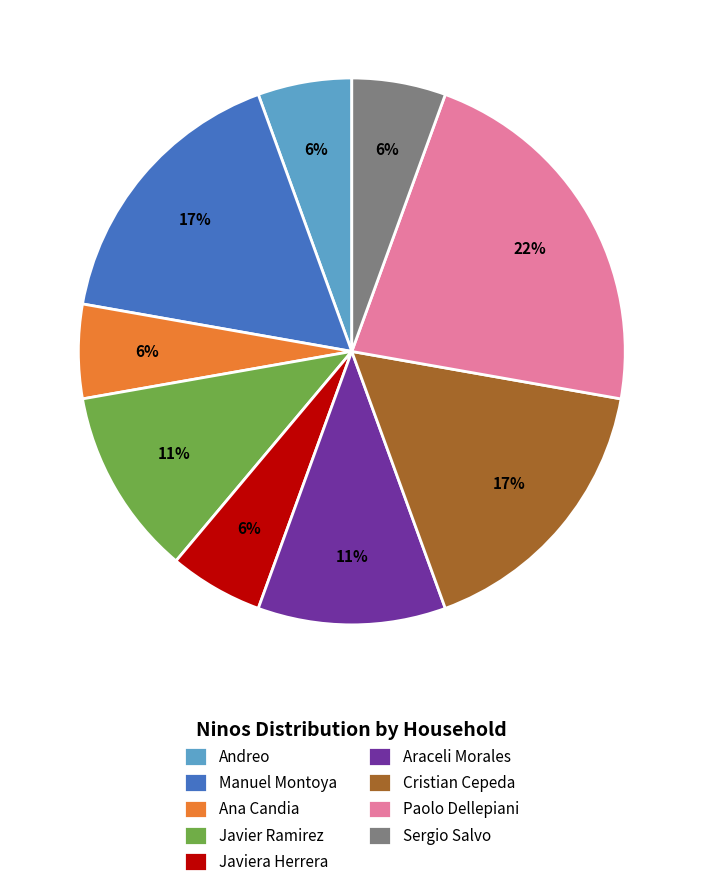

True or false: Paolo Dellepiani accounts for 36% of the total.

False